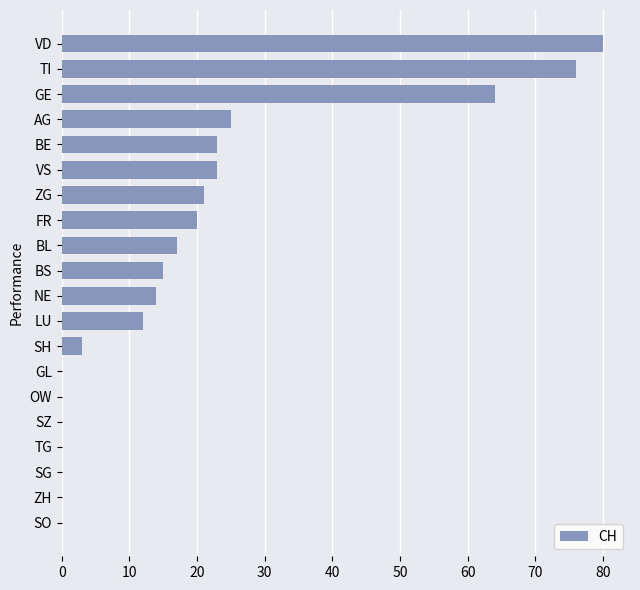

Which label corresponds to the largest value in the chart?

VD